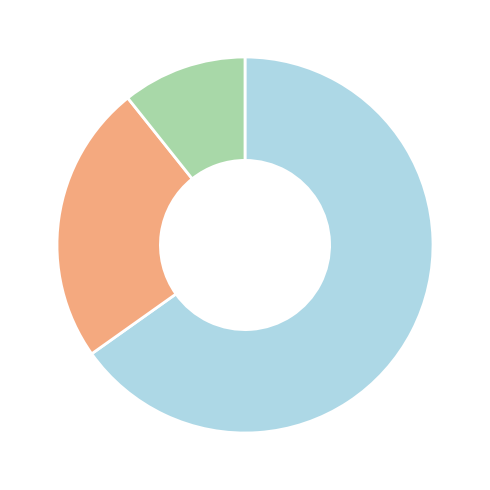

Is there a majority slice in this chart?

Yes